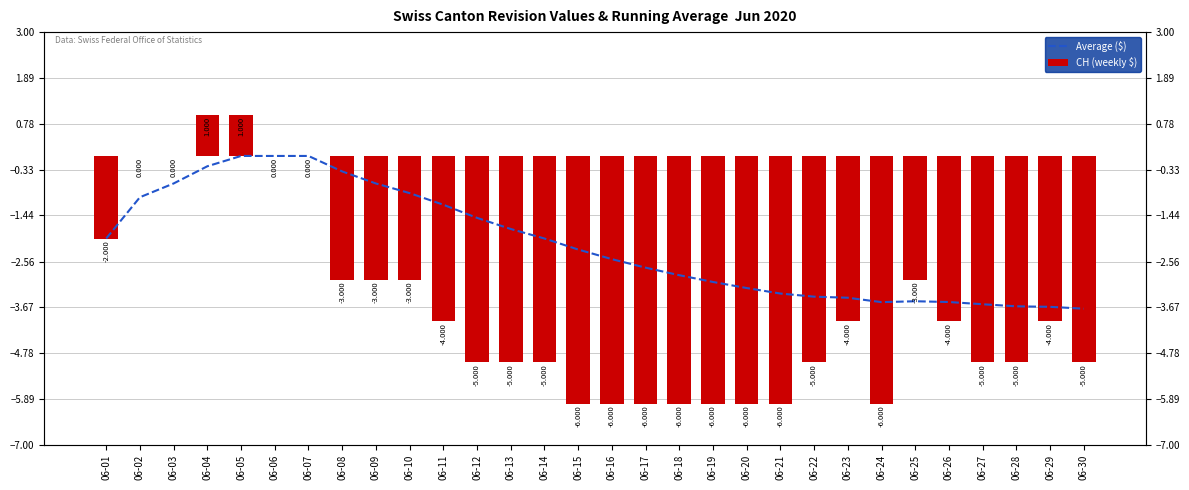

The value of CH (weekly $) at 06-05 is 1.7. True or false?

False